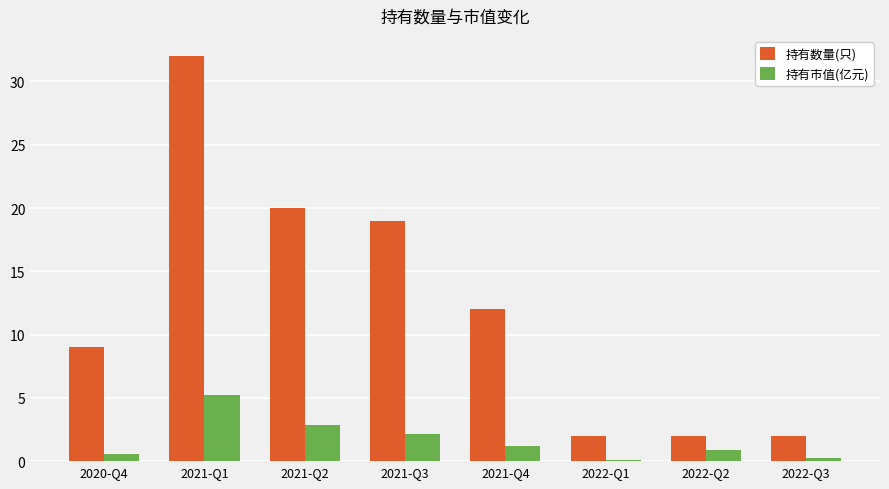

What is the difference between the maximum and second lowest values in the 持有数量(只) series?

30.0